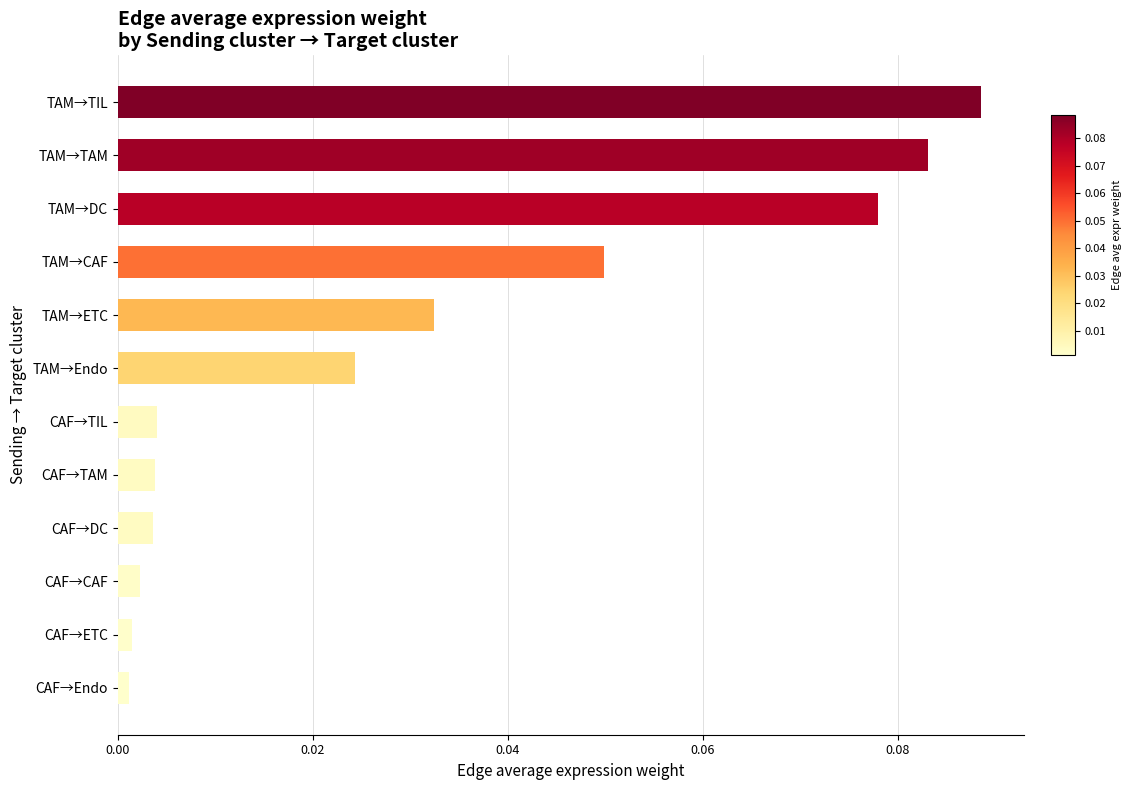

Which category has the highest value across all series?

TAM→TIL